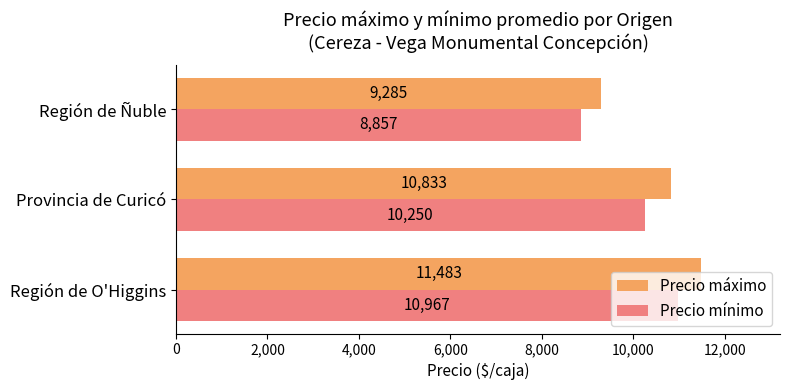

Count the number of data series in this chart.

2